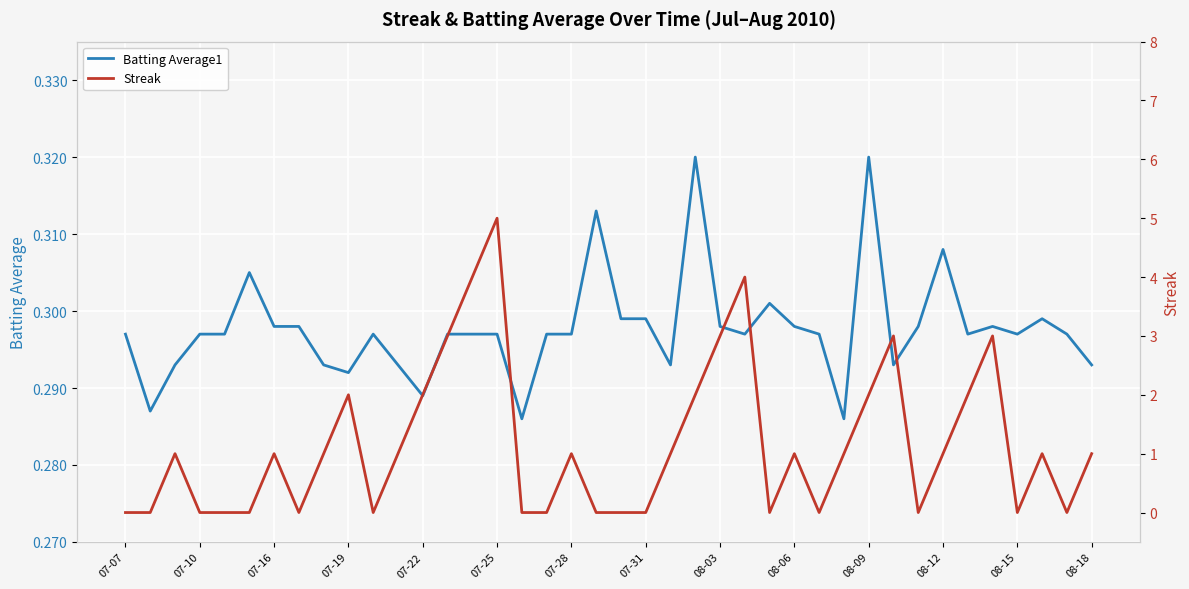

Count the Batting Average1 values in the range 0 to 1.

40